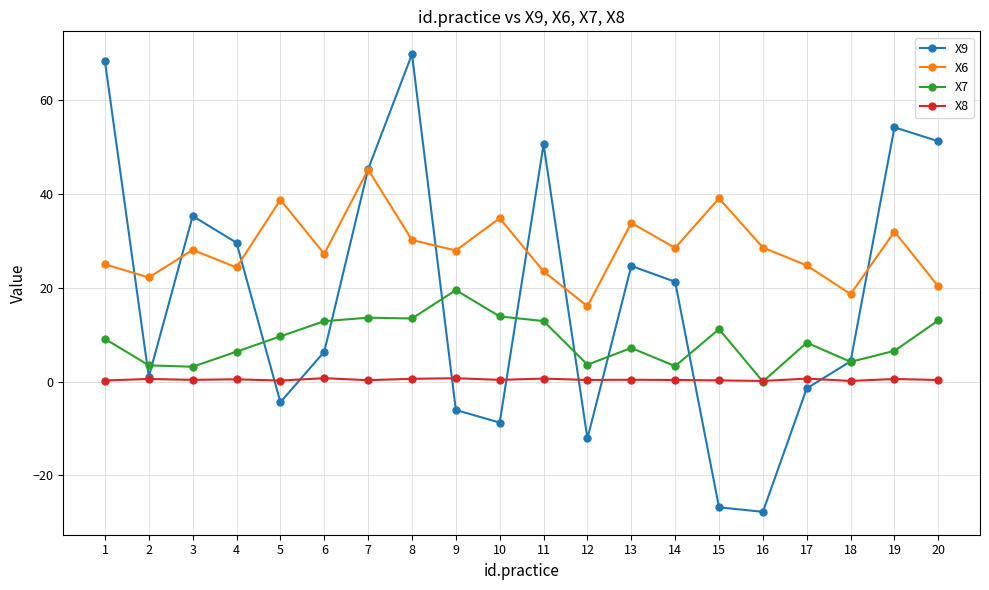

Which series has the widest spread of values?

X9